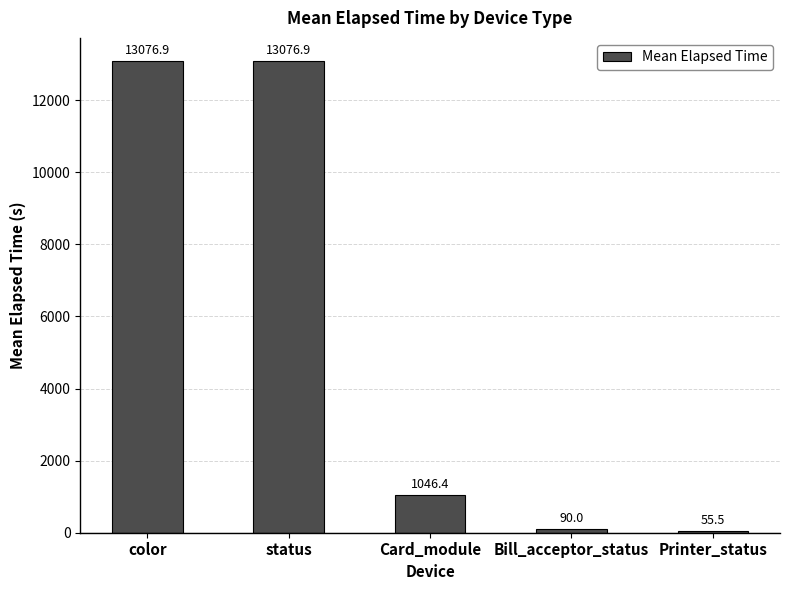

What is the sum of the values at Bill_acceptor_status and Printer_status?

145.5